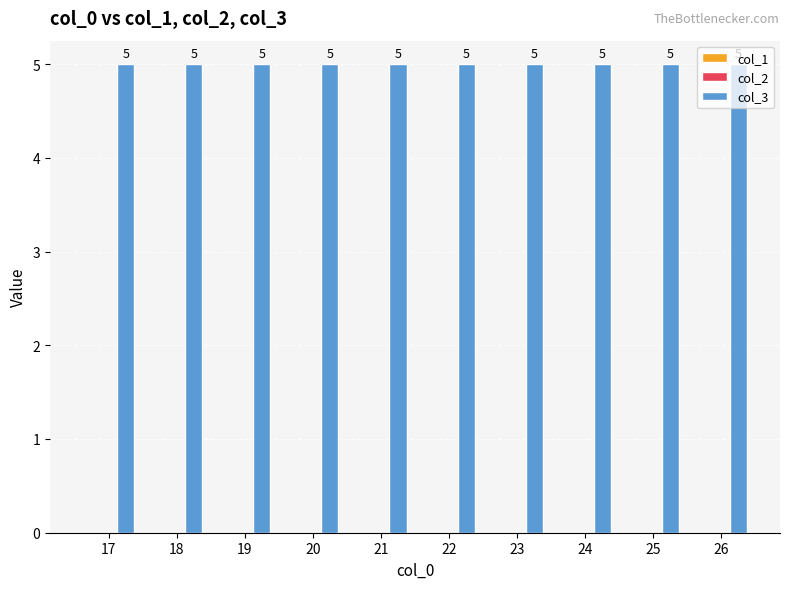

Reading right to left, what are all the values shown in this chart?

col_1: 26=0	25=0	24=0	23=0	22=0	21=0	20=0	19=0	18=0	17=0
col_2: 26=0	25=0	24=0	23=0	22=0	21=0	20=0	19=0	18=0	17=0
col_3: 26=5	25=5	24=5	23=5	22=5	21=5	20=5	19=5	18=5	17=5